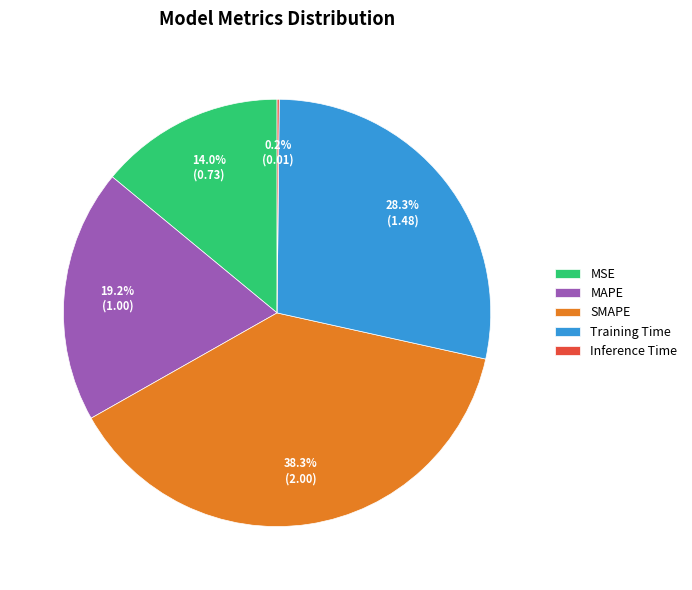

Is MAPE the majority of the pie?

No